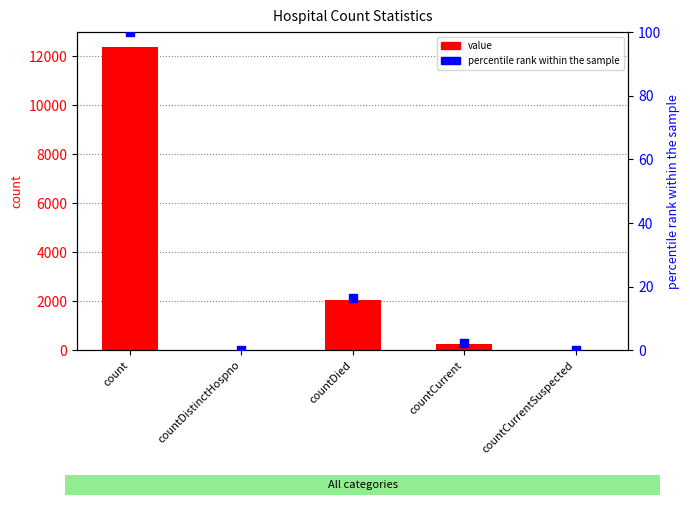

At how many categories does at least one series exceed 1839?

2